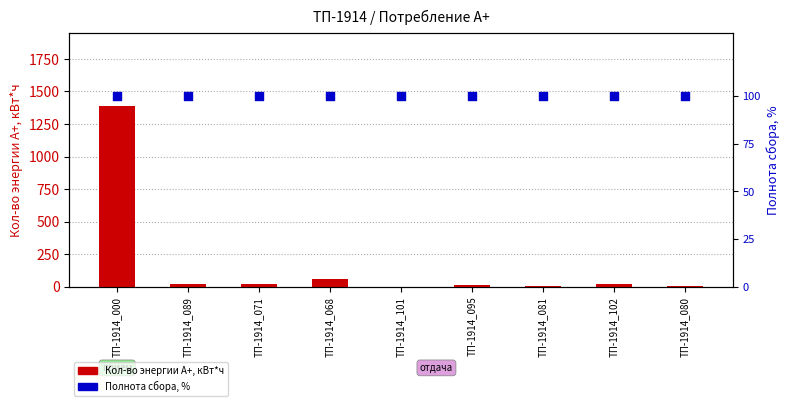

What are all the series names shown in the legend?

Кол-во энергии А+, кВт*ч, Полнота сбора, %